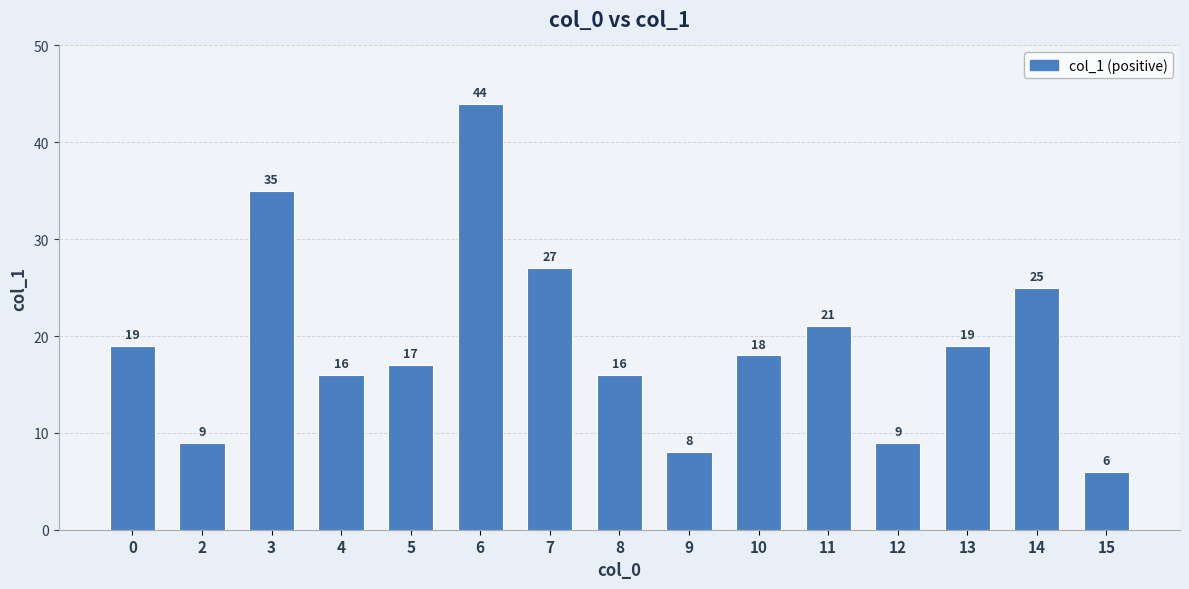

The chart shows a value of 5 at 9. True or false?

False